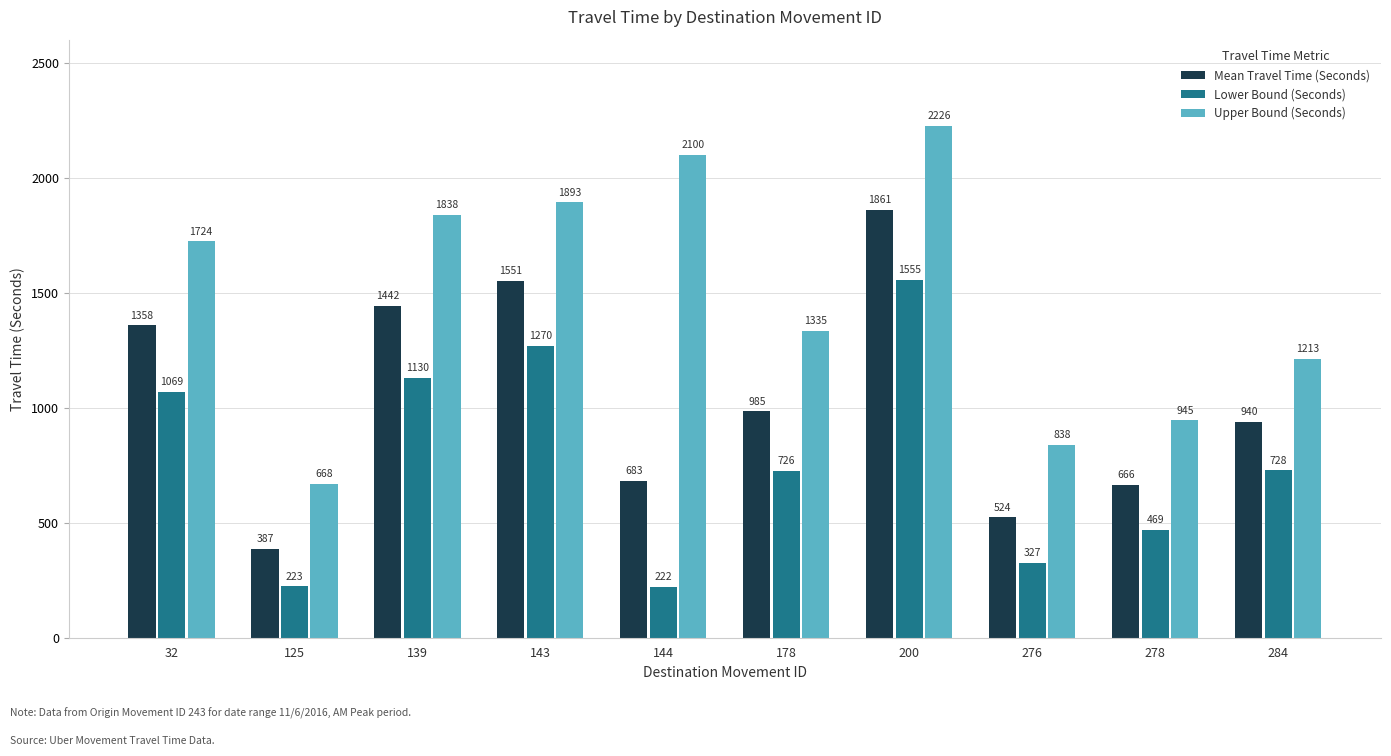

Which series has the largest total across all categories?

Upper Bound (Seconds)